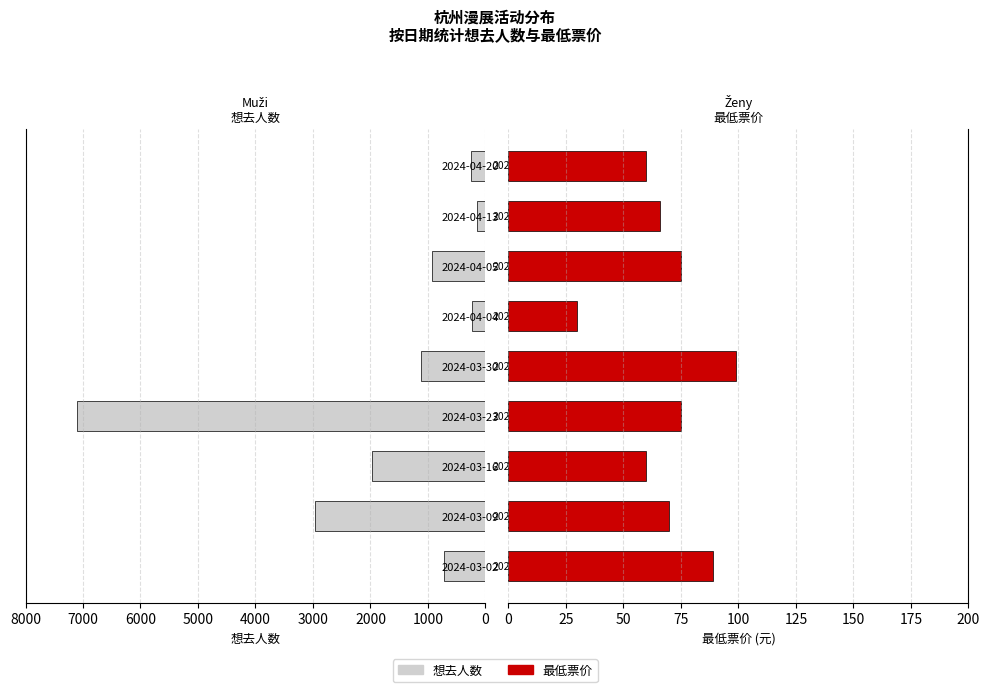

How many data points in 最低票价 are less than 70?

4